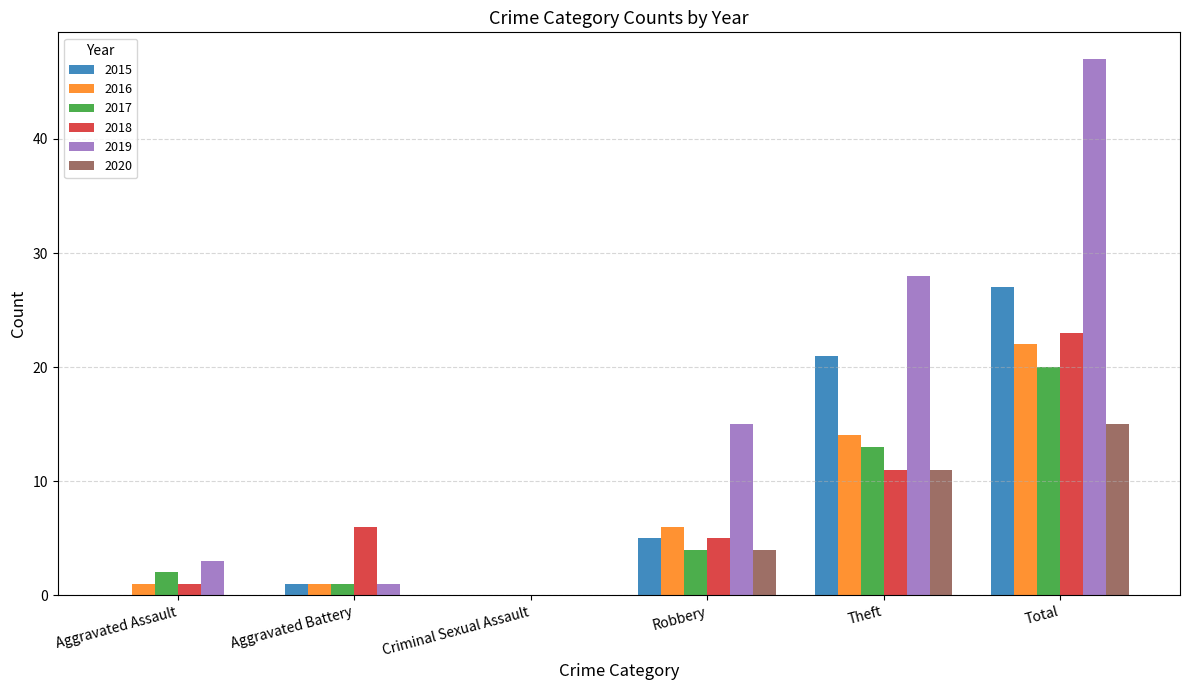

Read the 2019 value at Robbery, to the nearest 10.

20